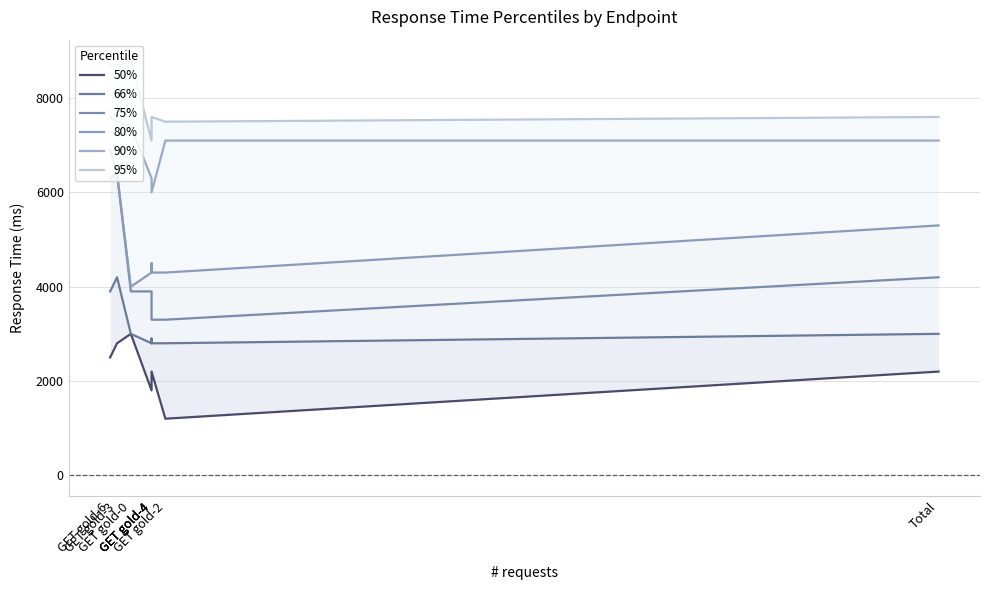

What is the value of the 90% point at the 6th from the left?

6300